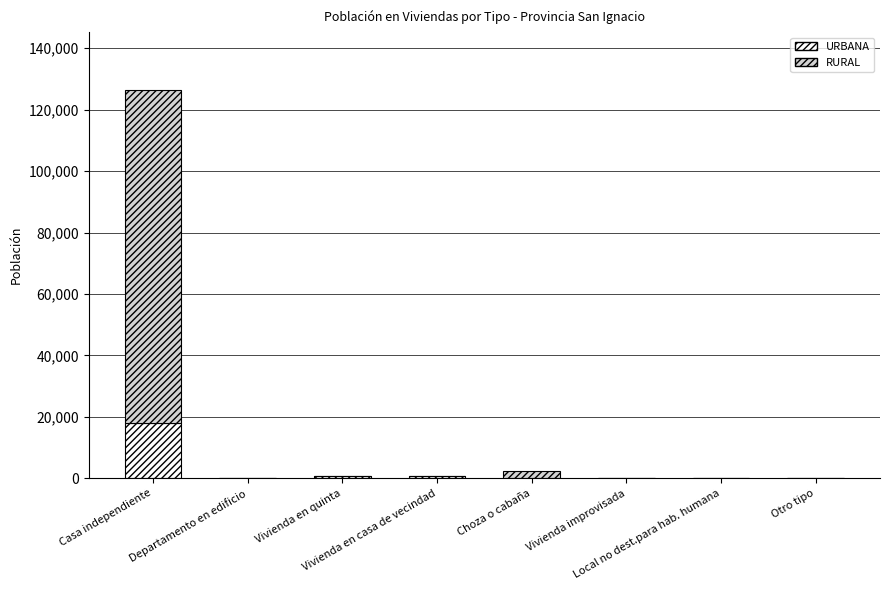

What is the sum of all URBANA values?

19777